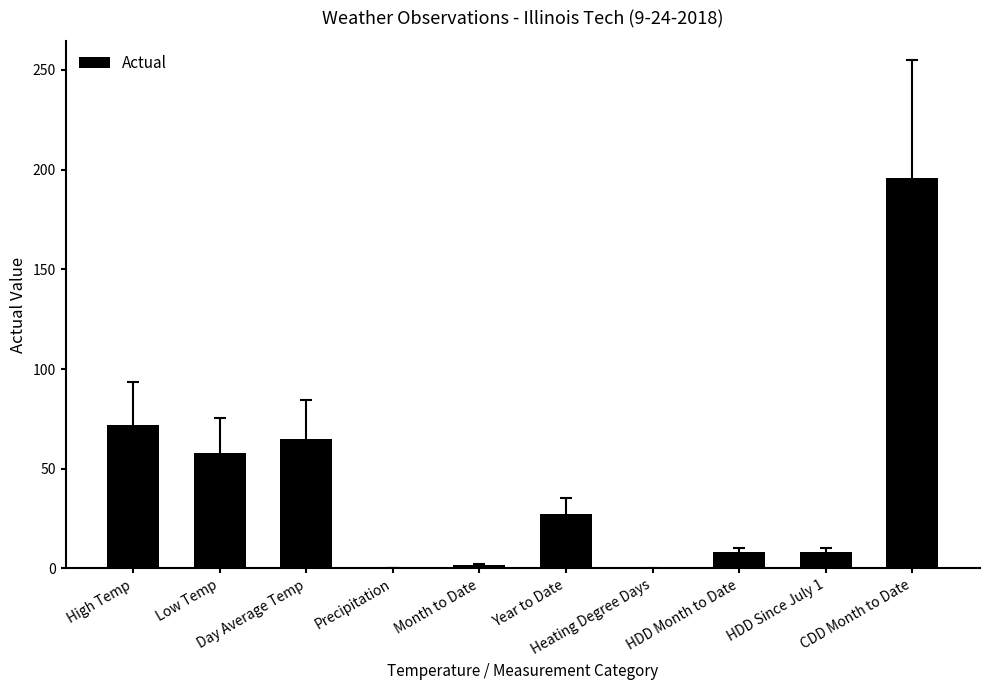

What is the maximum value shown in the chart?

196.0